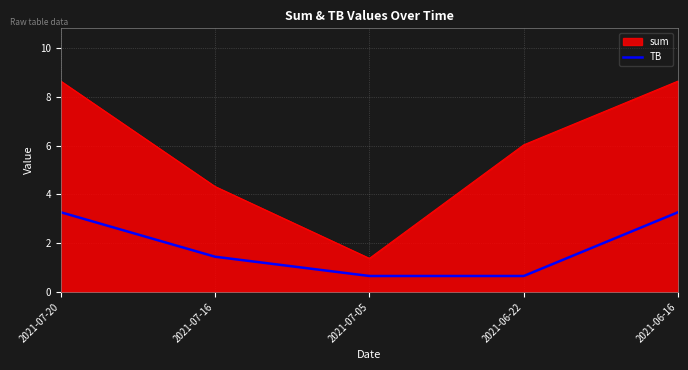

Is it true that sum equals 8.7 at 2021-06-16?

True